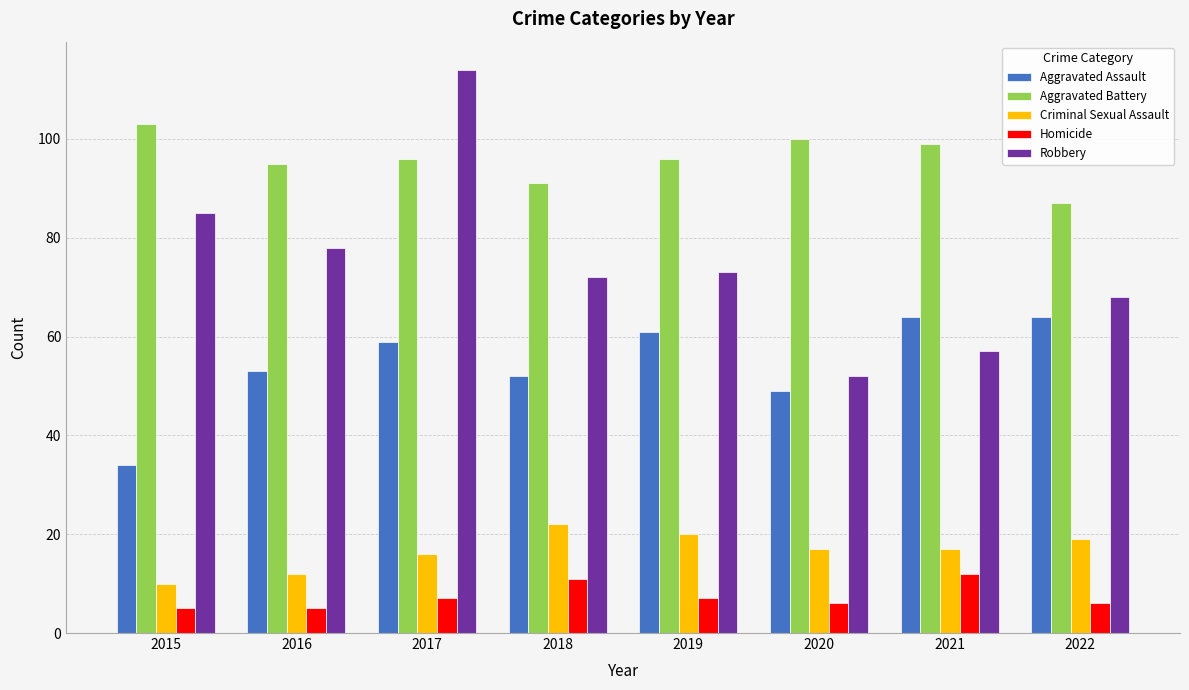

True or false: Robbery has a value of 68 at 2022.

True